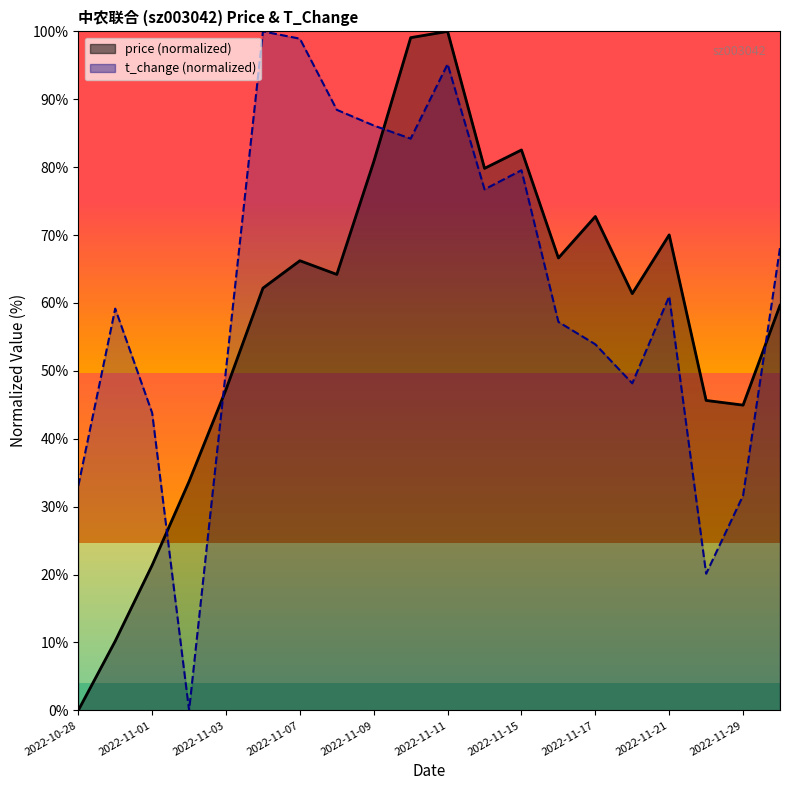

Reading left to right, what are all the values shown in this chart?

price: 2022-10-28=0.0	2022-10-31=10.2	2022-11-01=21.4	2022-11-02=33.7	2022-11-03=47.3	2022-11-04=62.2	2022-11-07=66.2	2022-11-08=64.2	2022-11-09=80.8	2022-11-10=99.1	2022-11-11=100.0	2022-11-14=79.8	2022-11-15=82.5	2022-11-16=66.6	2022-11-17=72.7	2022-11-18=61.4	2022-11-21=70.0	2022-11-28=45.6	2022-11-29=45.0	2022-11-30=59.7
t_change: 2022-10-28=33.1	2022-10-31=59.2	2022-11-01=43.8	2022-11-02=0.0	2022-11-03=50.2	2022-11-04=100.0	2022-11-07=98.9	2022-11-08=88.5	2022-11-09=86.1	2022-11-10=84.2	2022-11-11=95.2	2022-11-14=76.7	2022-11-15=79.6	2022-11-16=57.2	2022-11-17=53.9	2022-11-18=48.2	2022-11-21=61.0	2022-11-28=20.1	2022-11-29=31.6	2022-11-30=68.1